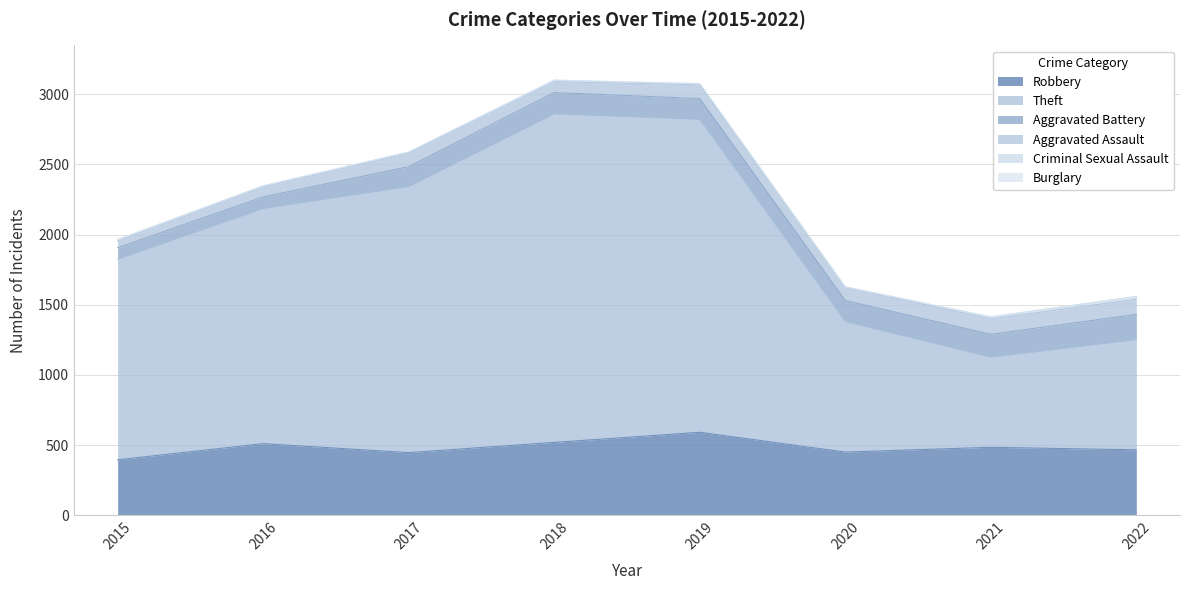

How many lines are shown in the chart?

6